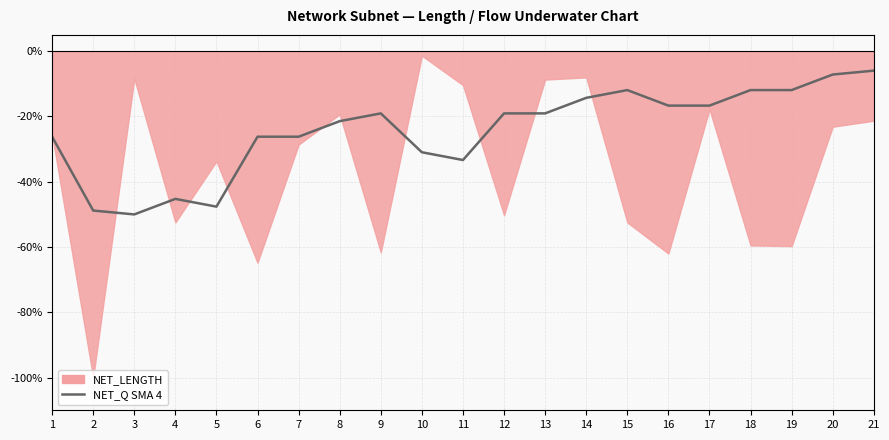

At which label does the data first exceed -19?

14